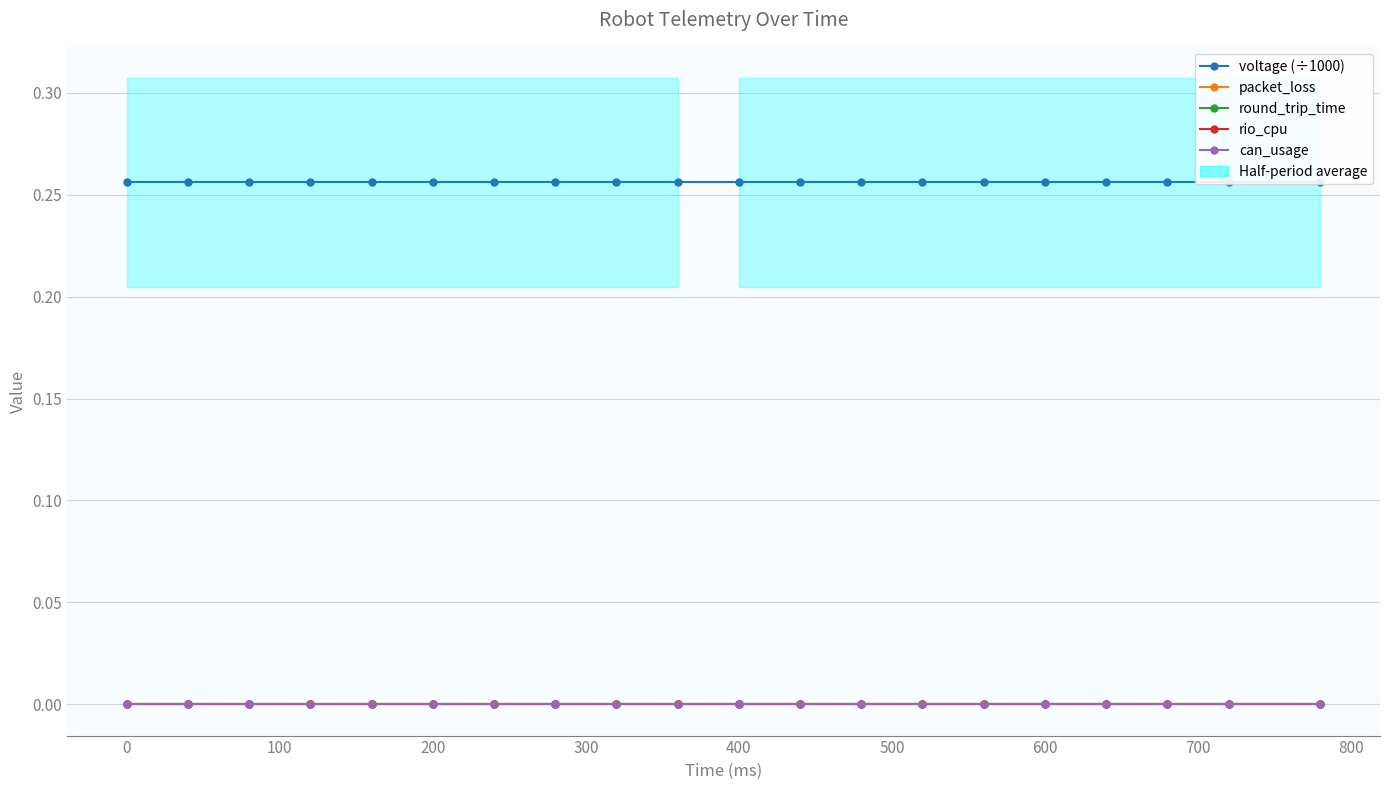

True or false: voltage (÷1000) has a value of 0.3 at 700.

True